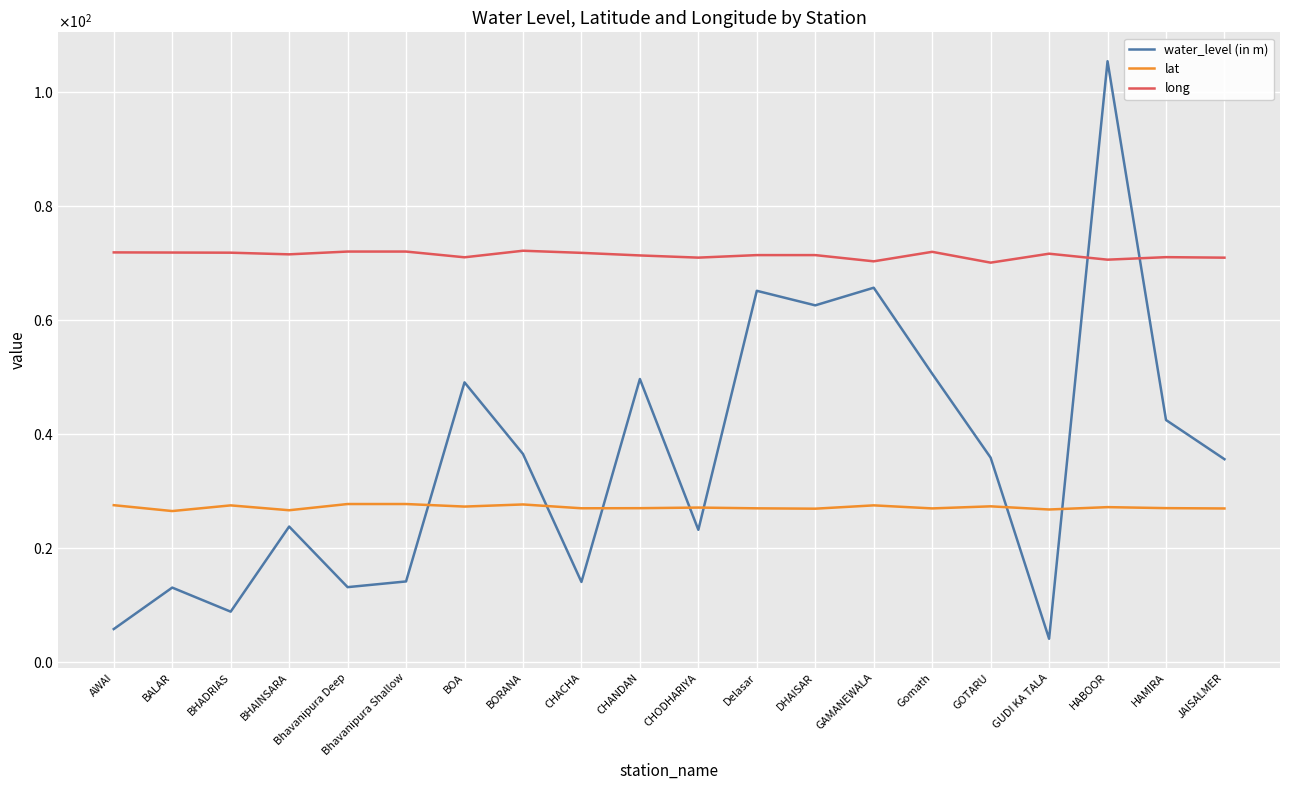

True or false: lat and water_level (in m) intersect in this chart.

True